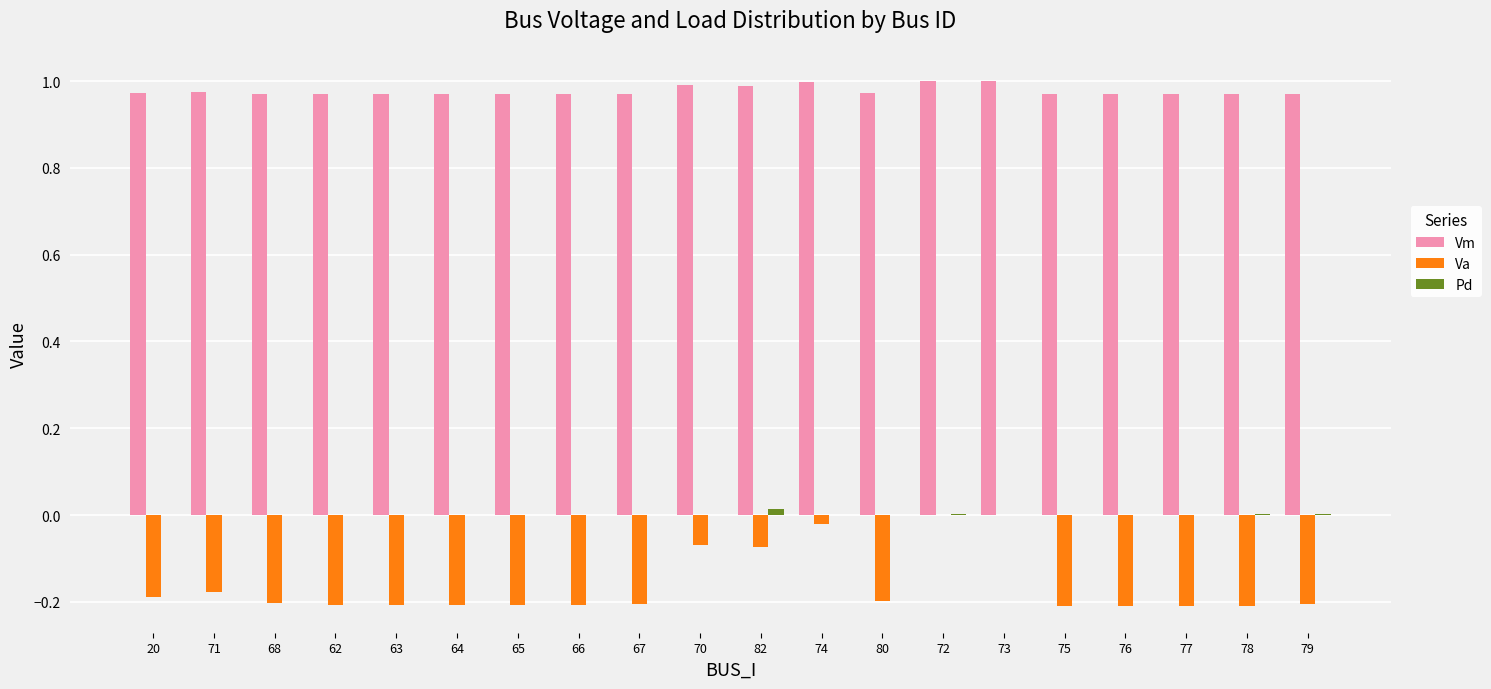

Between 64 and 72, which series saw the biggest shift?

Va